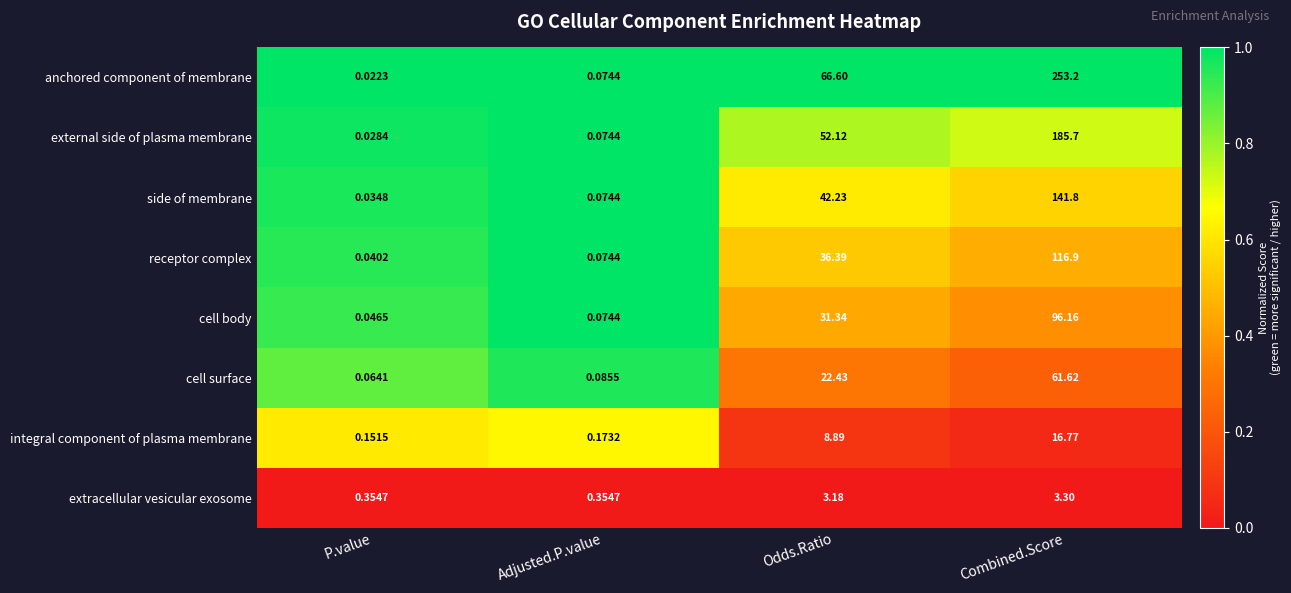

Which series has the largest range (max minus min)?

anchored component of membrane